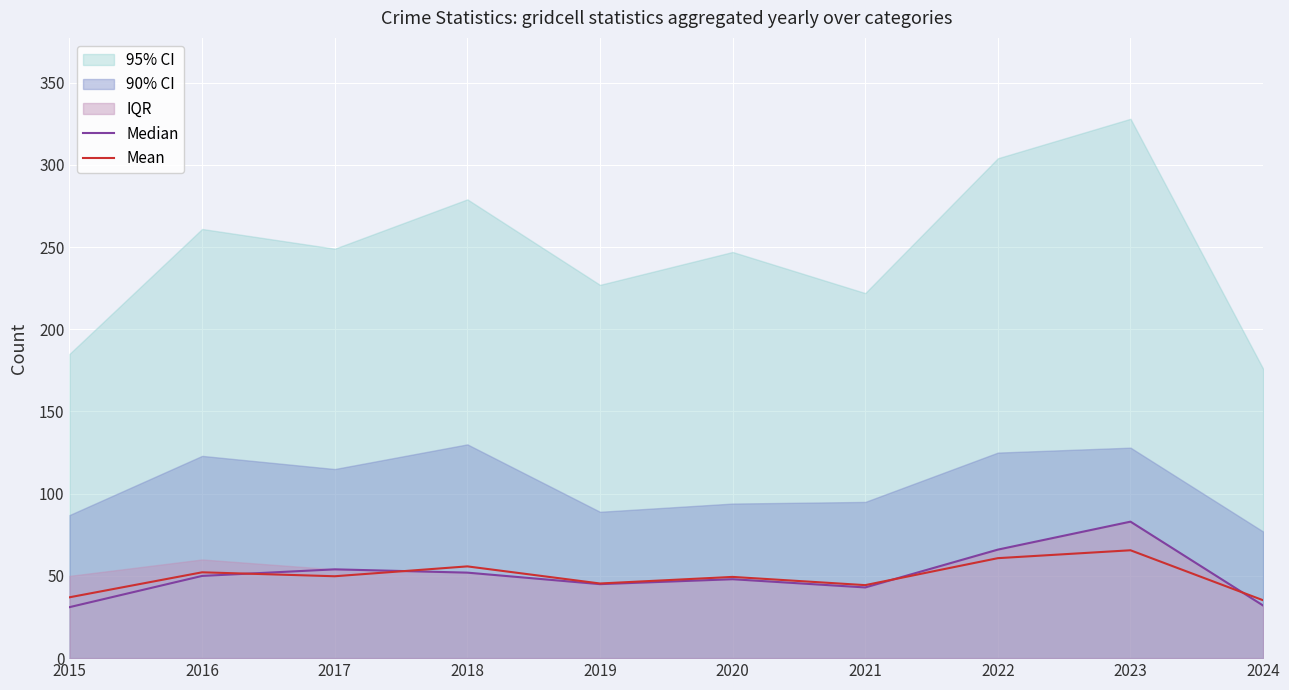

At 2022, list the series in order from largest to smallest.

Median, Mean